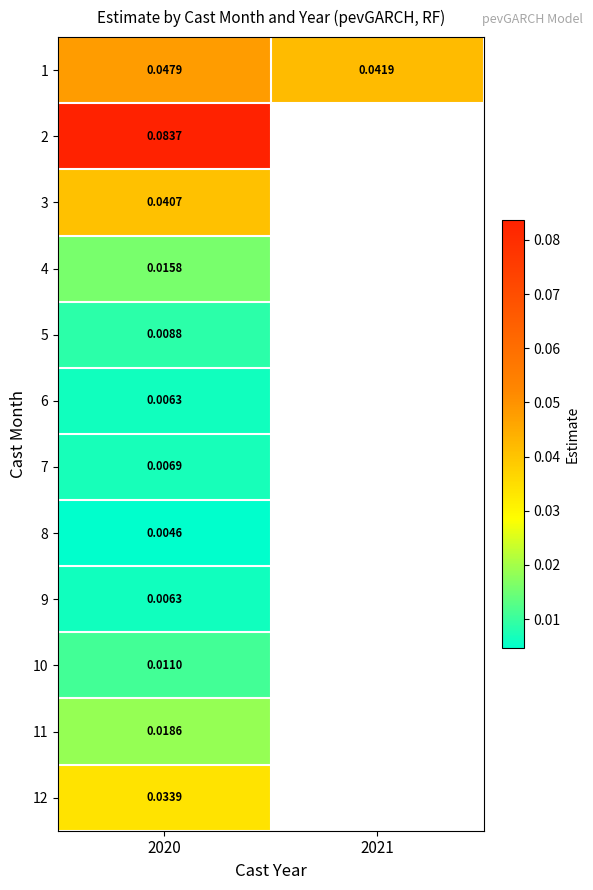

What is the total value across all series at 2020?

0.3